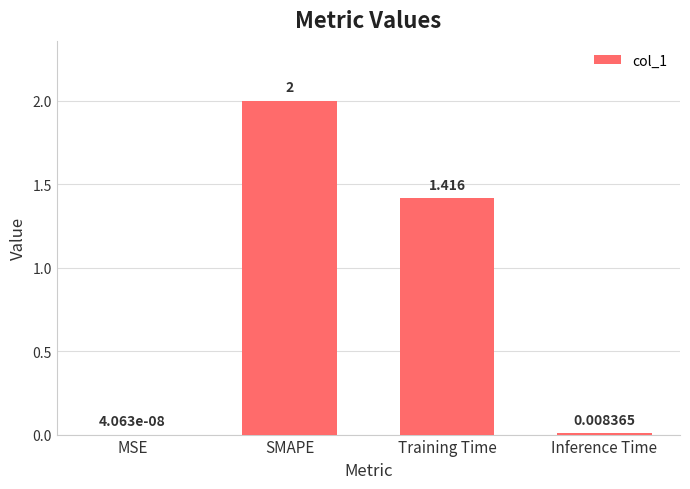

Between SMAPE and Training Time, which is larger?

SMAPE